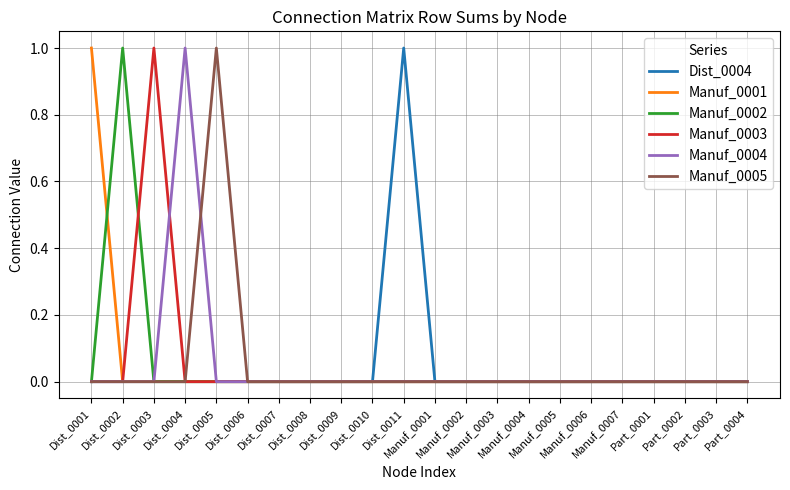

What is the label of the 2nd point from the left?

Dist_0002